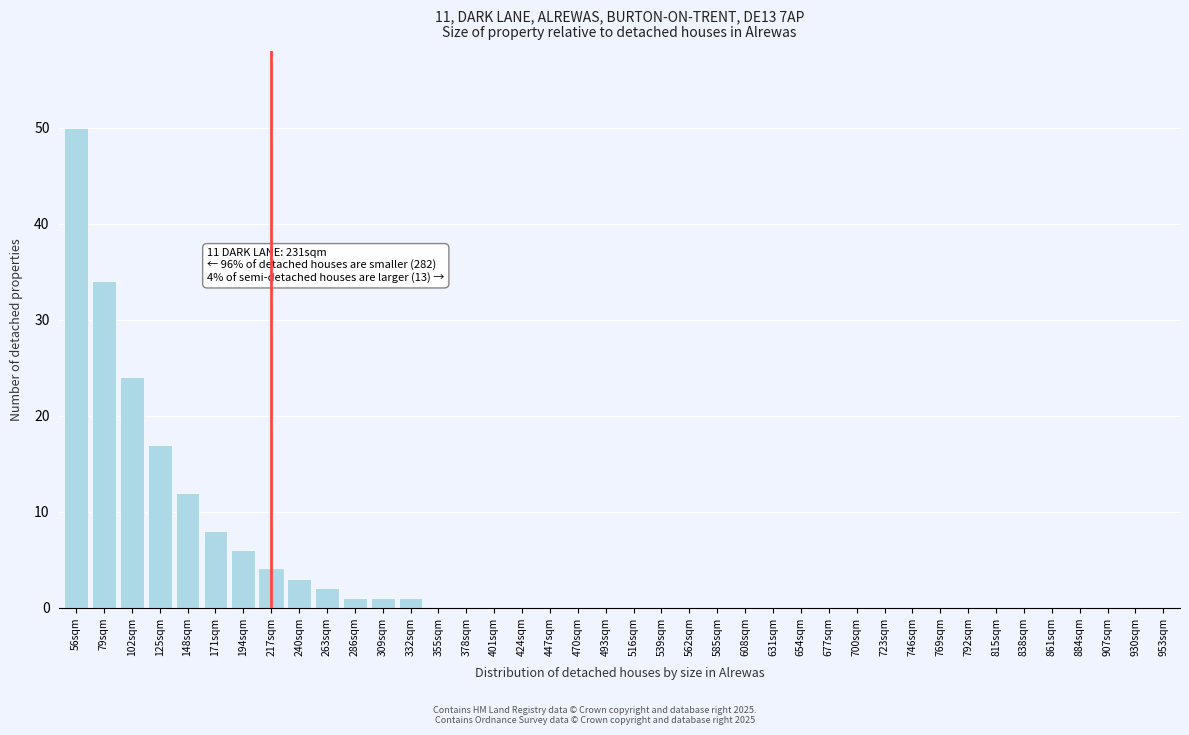

What is the sum of the values at 516sqm and 148sqm?

12